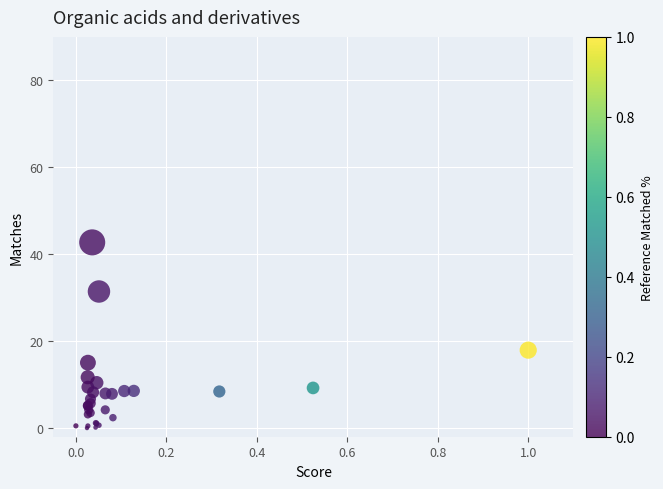

What Y value in the scatter plot is closest to 21?

17.9